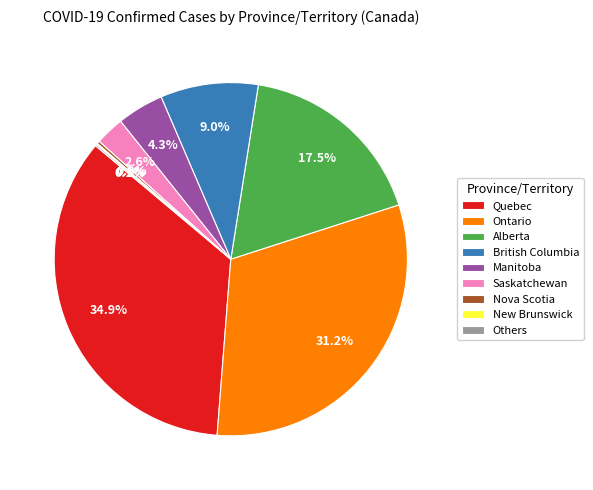

Does any single category account for the majority?

No